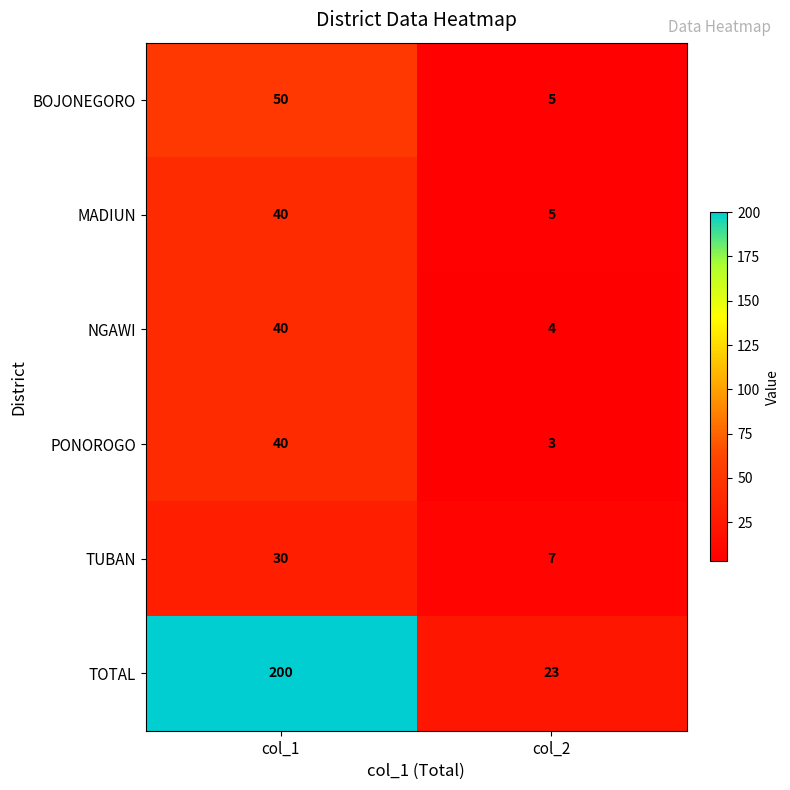

At which label is MADIUN closest to 22?

col_2